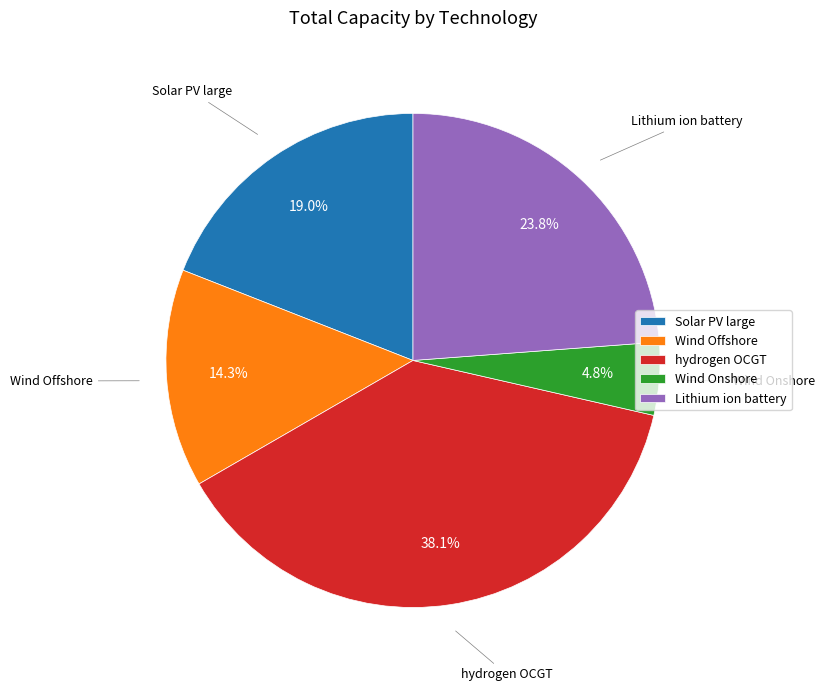

True or false: Lithium ion battery accounts for 16% of the total.

False